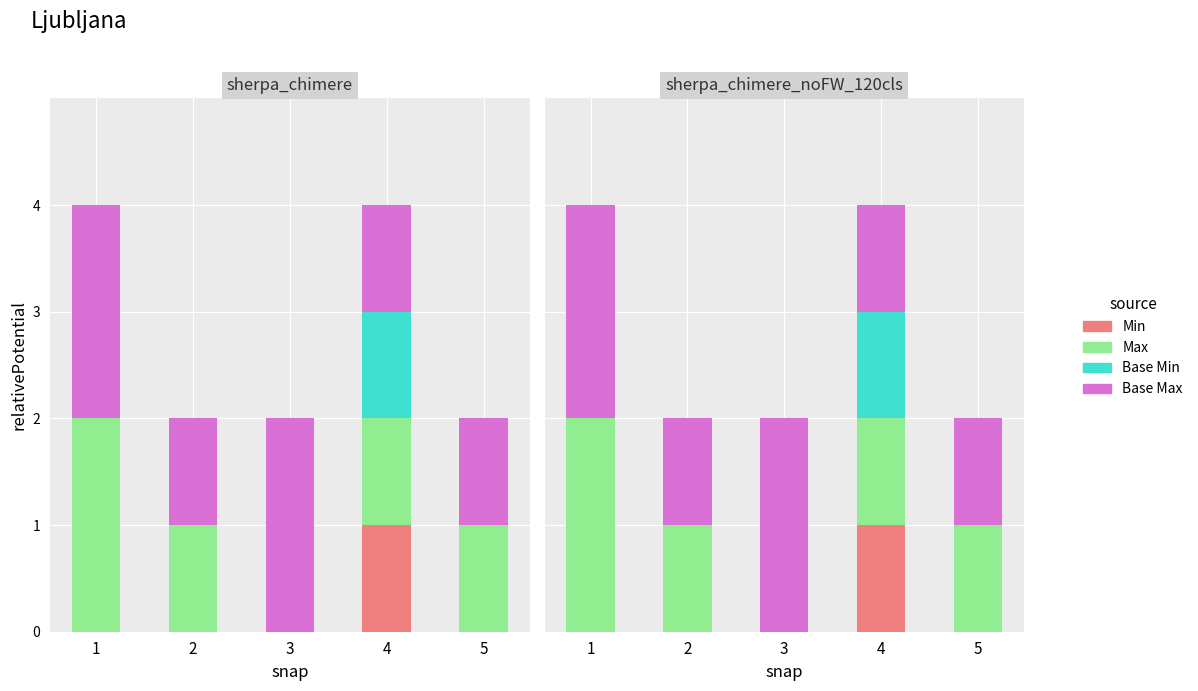

Which series has the largest total across all categories?

Base Max